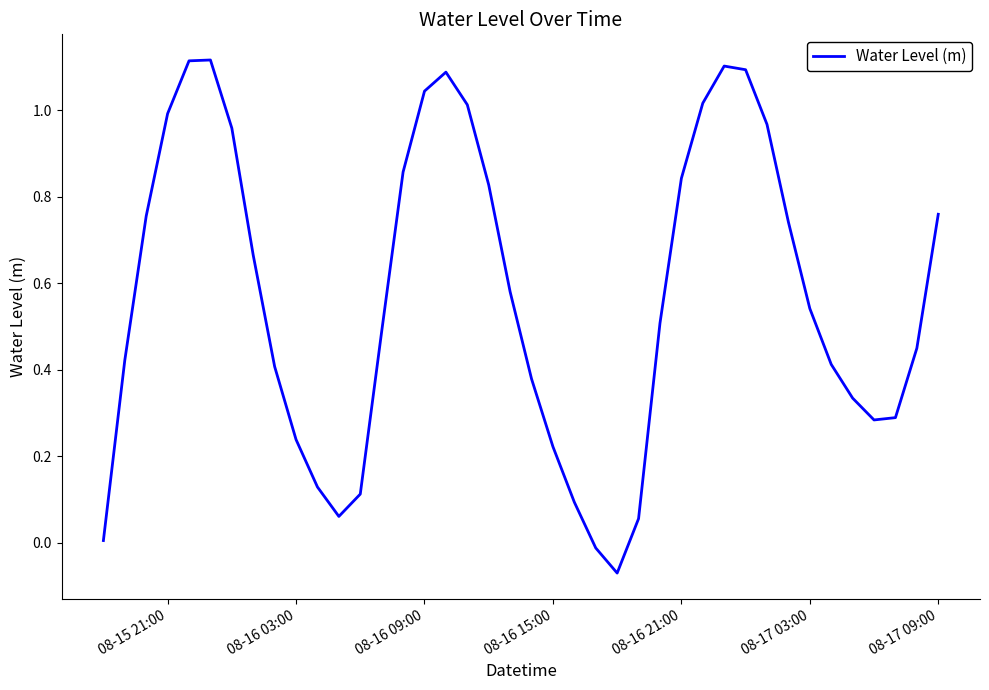

How many categories are shown in the chart?

40